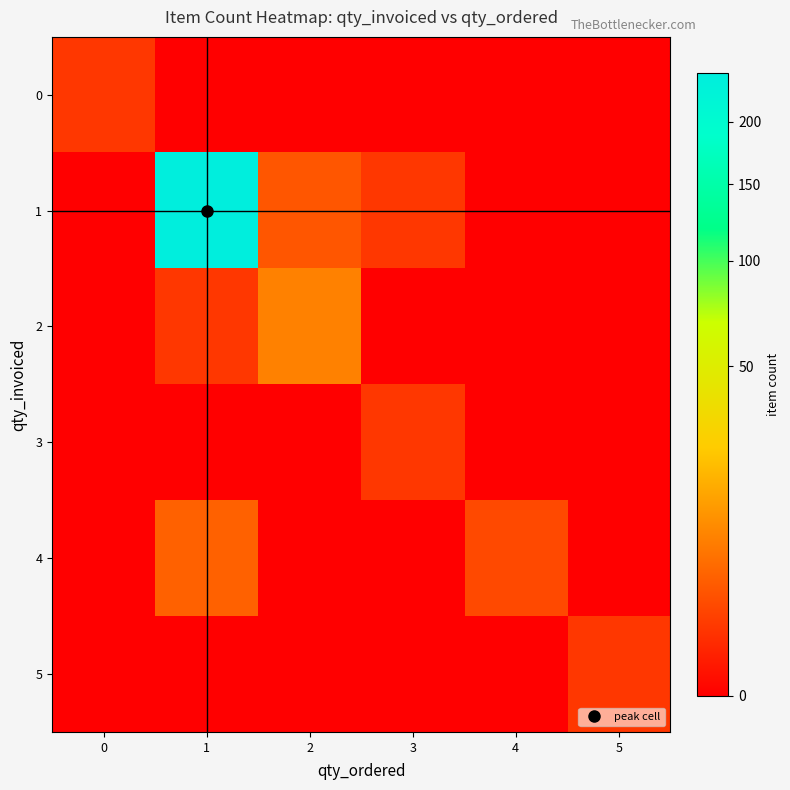

Between 2 and 5, which is larger?

2